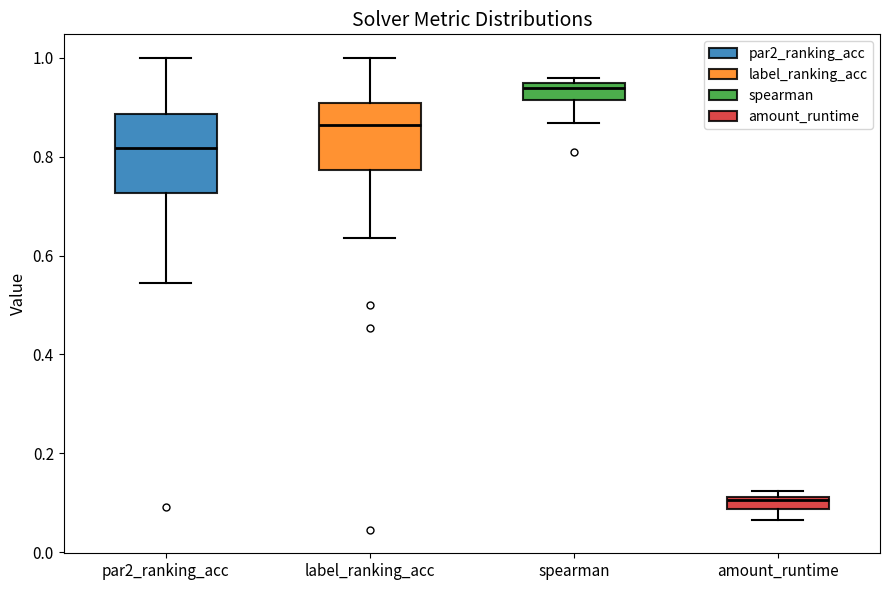

Which box has the lowest median line?

amount_runtime